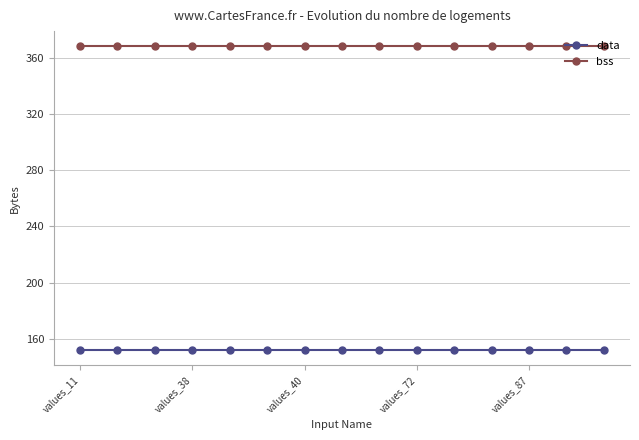

What is the value of the data point at the 9th from the left?

152